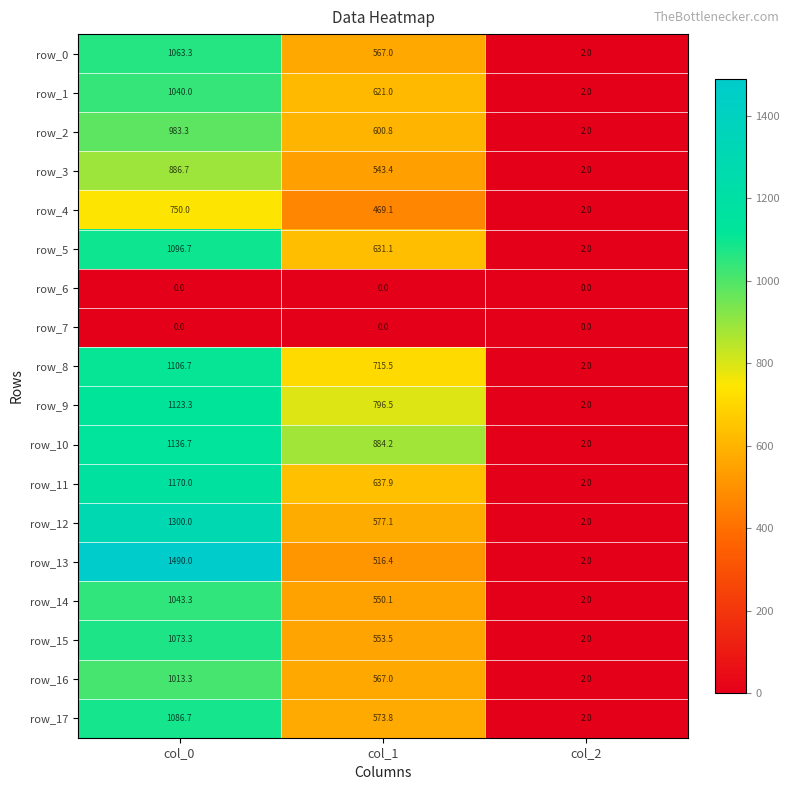

What is the difference between the maximum and second lowest values in the row_10 series?

252.5